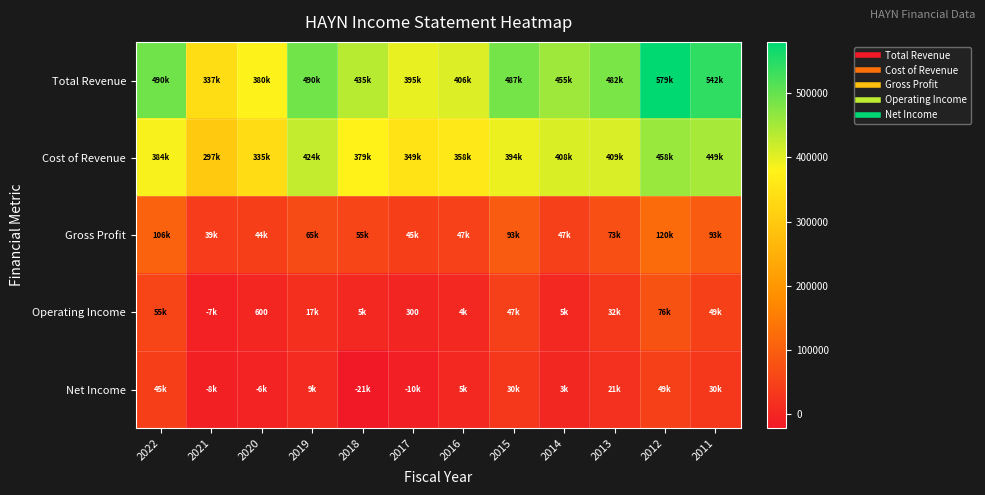

At which category does the chart reach its peak across all series?

2012